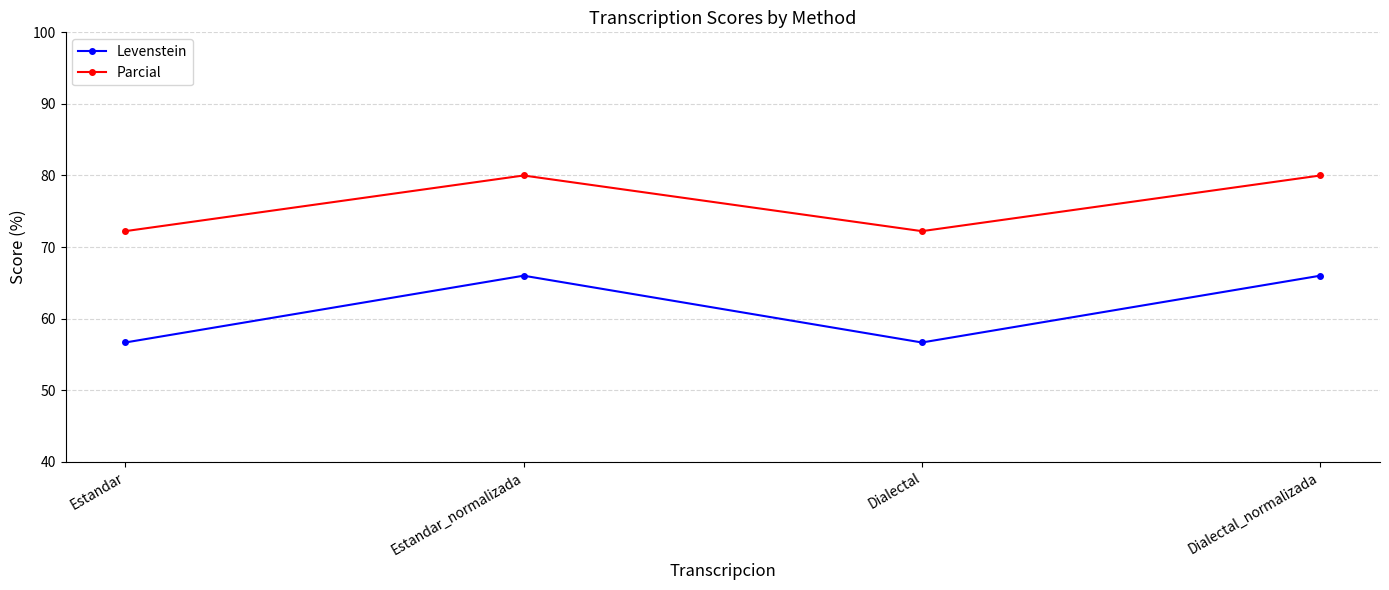

Reading right to left, list all the values displayed in this chart.

Levenstein: 66.0	56.7	66.0	56.7
Parcial: 80.0	72.2	80.0	72.2